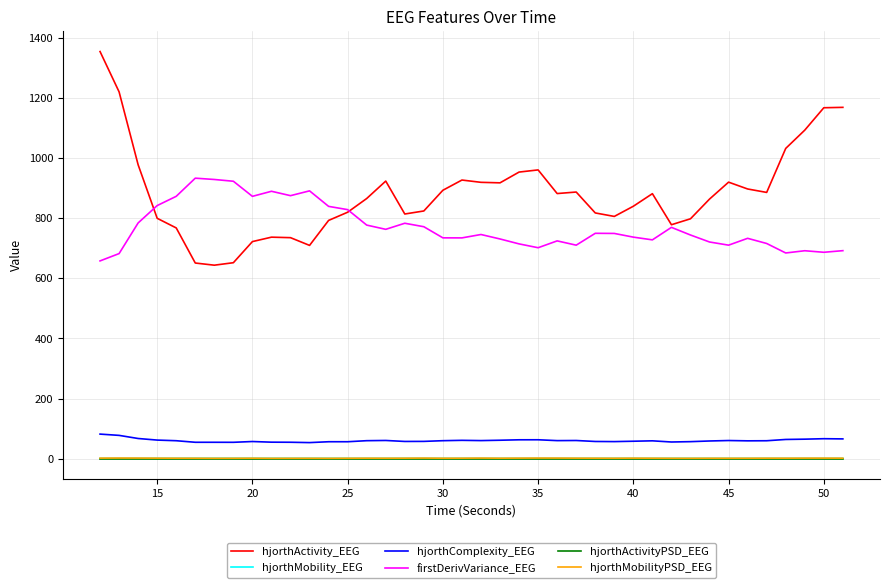

What is the greatest value displayed?

1354.4